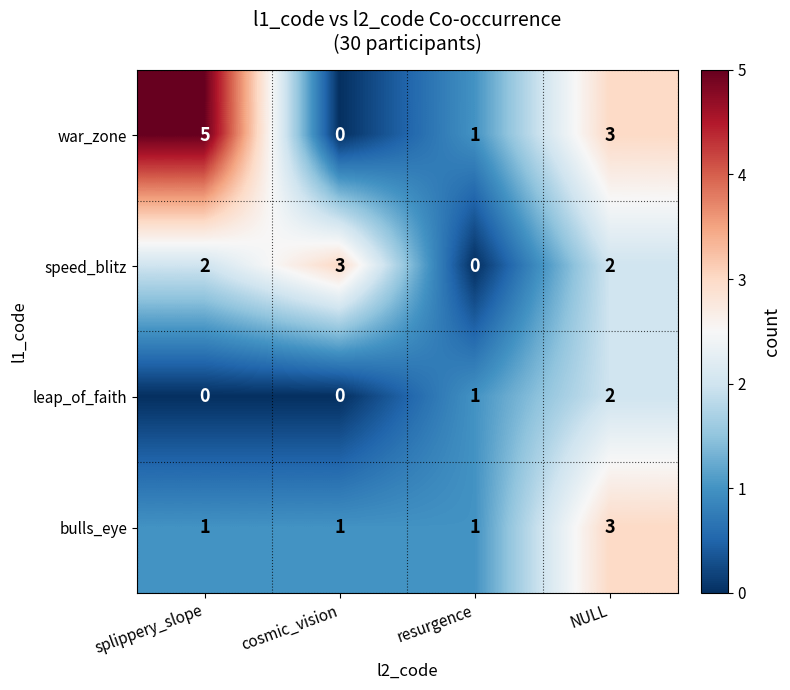

How many values in the leap_of_faith series are below 1?

2